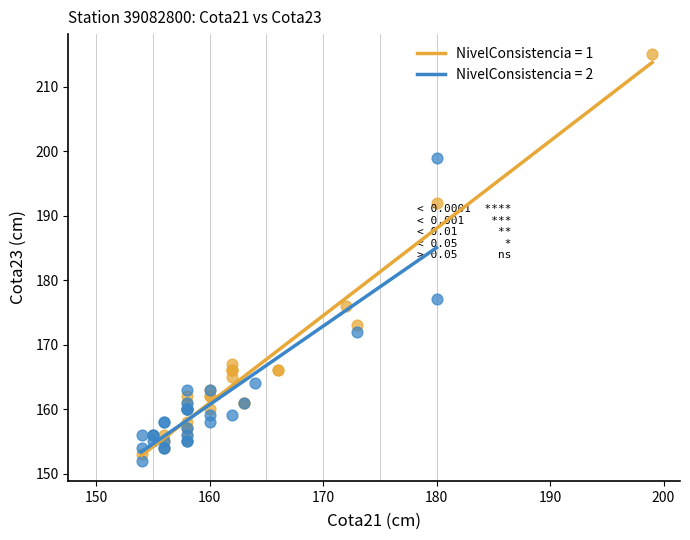

Which series has the widest spread of Y values?

NivelConsistencia = 1